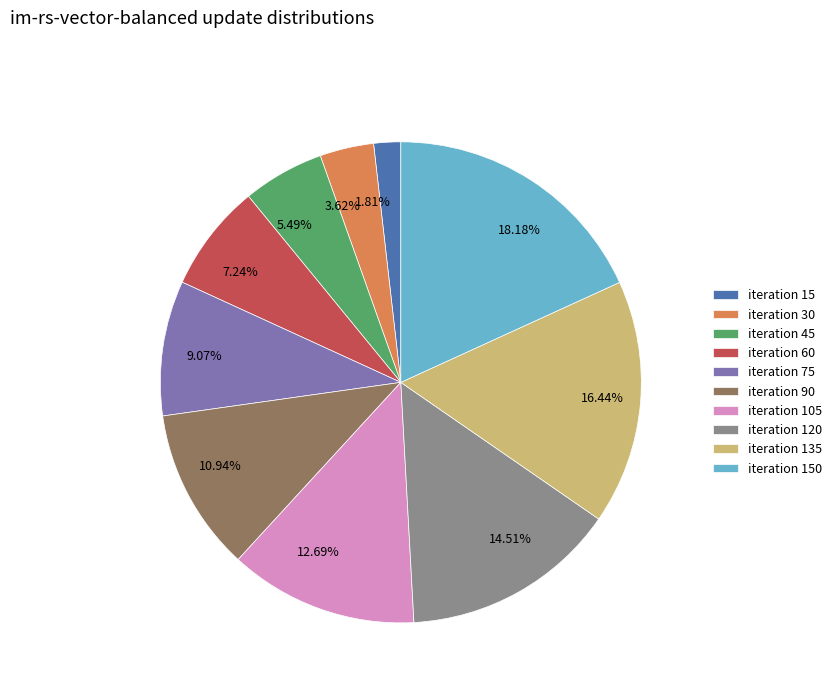

How many segments does this pie chart have?

10